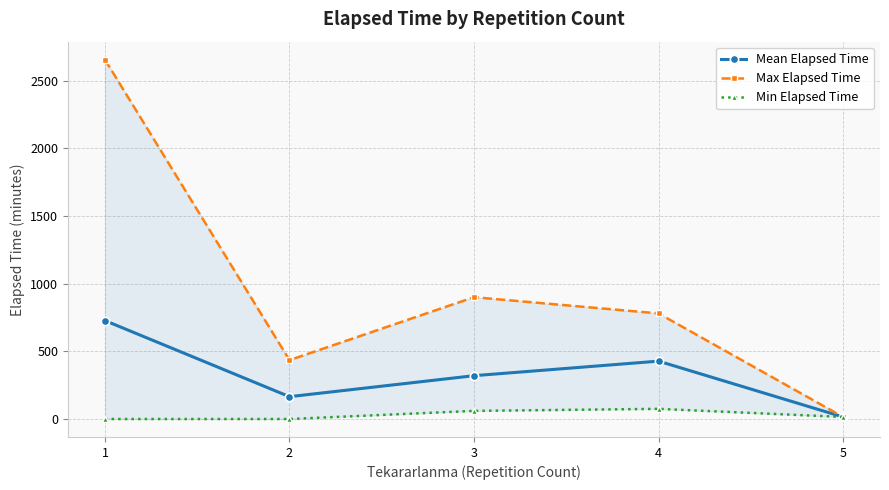

What are all the series names shown in the legend?

Mean Elapsed Time, Max Elapsed Time, Min Elapsed Time